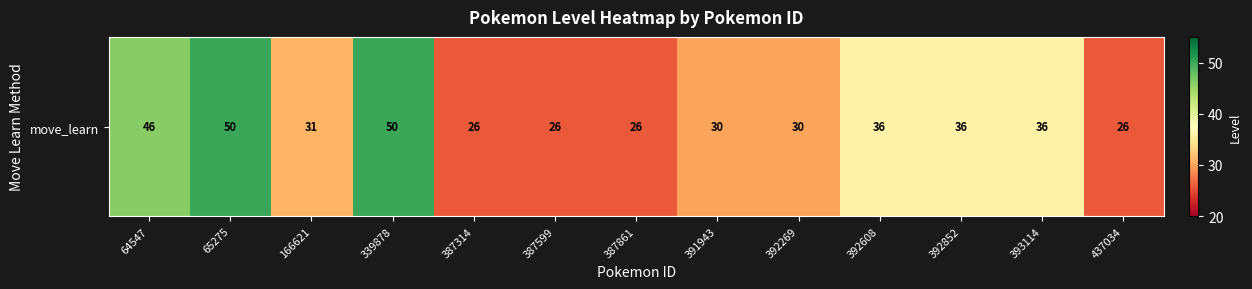

Reading left to right, list all the values displayed in this chart.

64547=46	65275=50	166621=31	339878=50	387314=26	387599=26	387861=26	391943=30	392269=30	392608=36	392852=36	393114=36	437034=26